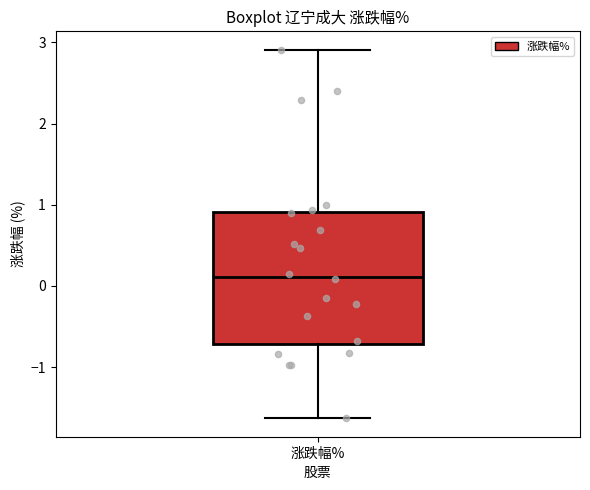

Where does the median line of the box for 涨跌幅% sit on the y-axis? The values are not printed on the chart, so give them approximately, as read against the axis.

0.1